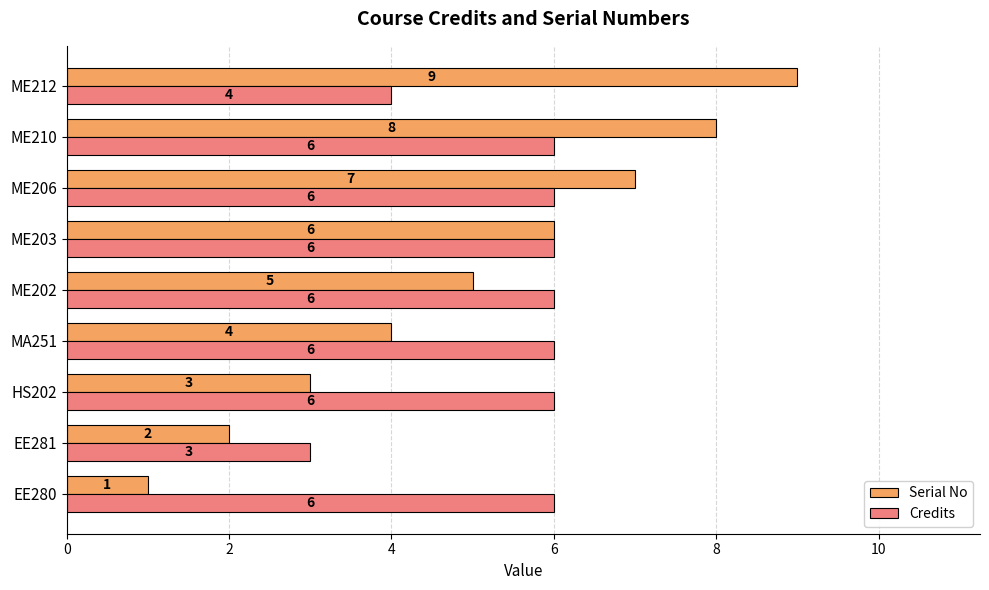

List the series in order of their overall mean, highest first.

Credits, Serial No